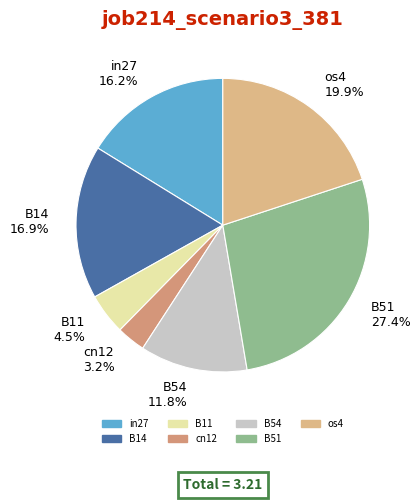

Count the number of slices in the pie.

7